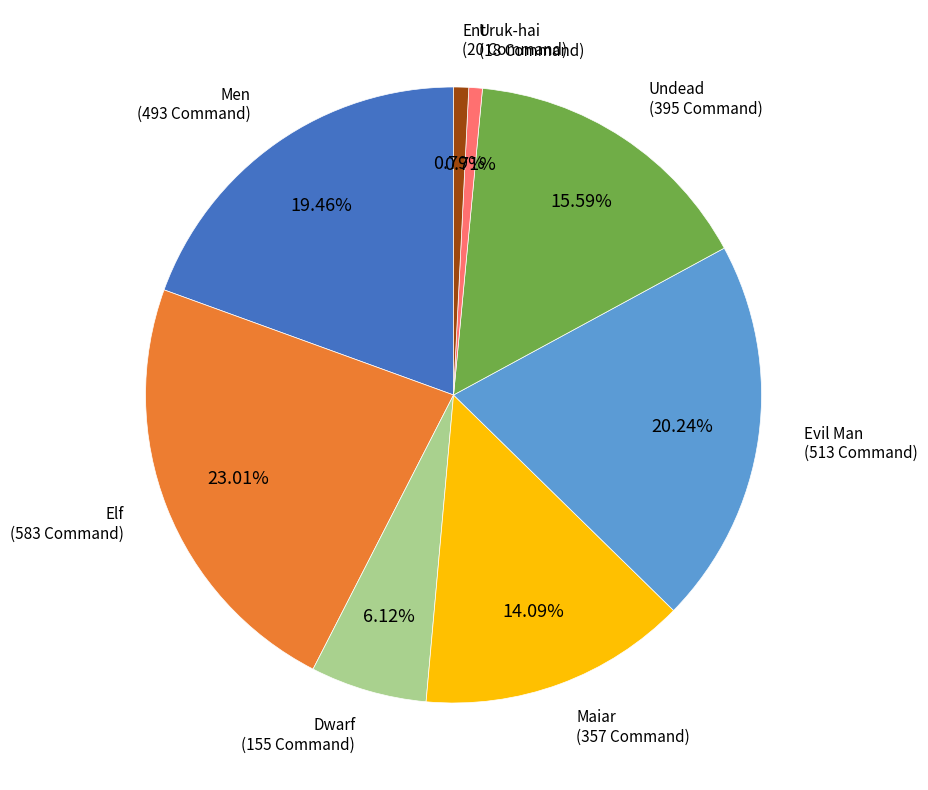

Does any single category account for the majority?

No